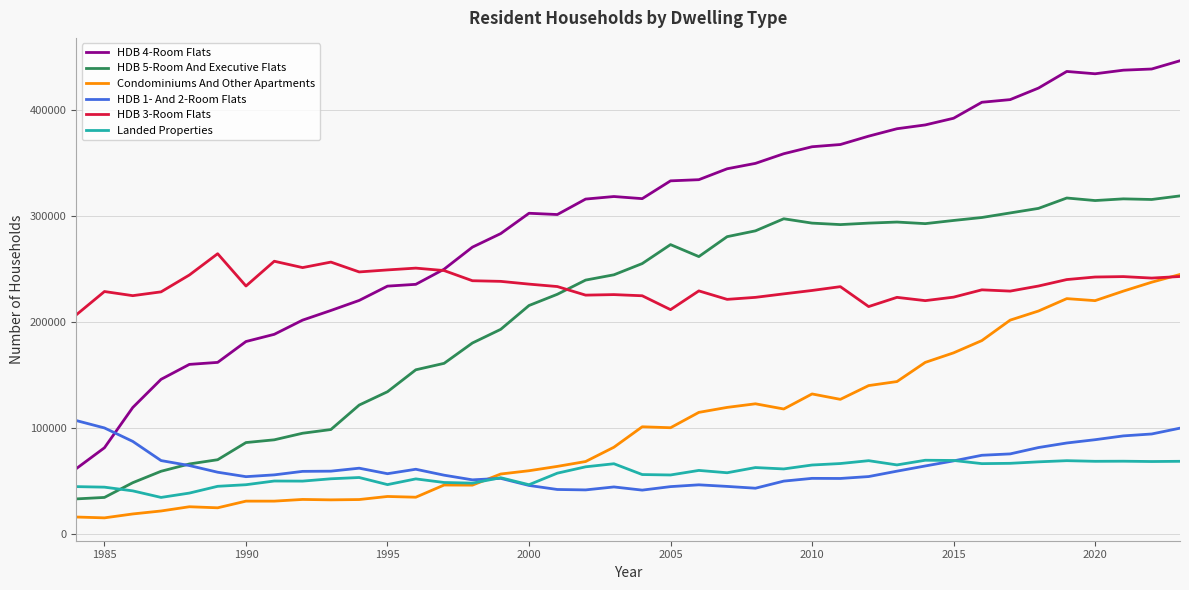

What is the maximum value shown in the chart?

446600